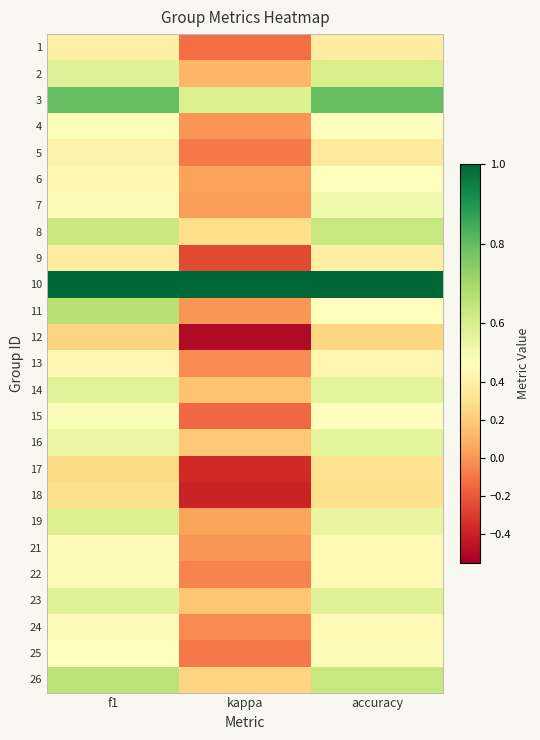

What is the total value across all series at kappa?

0.9